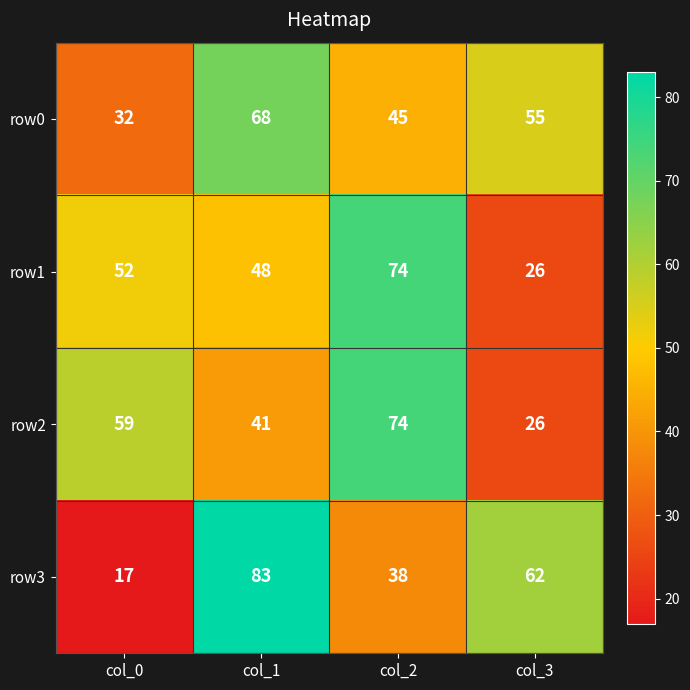

Count the number of data series in this chart.

4